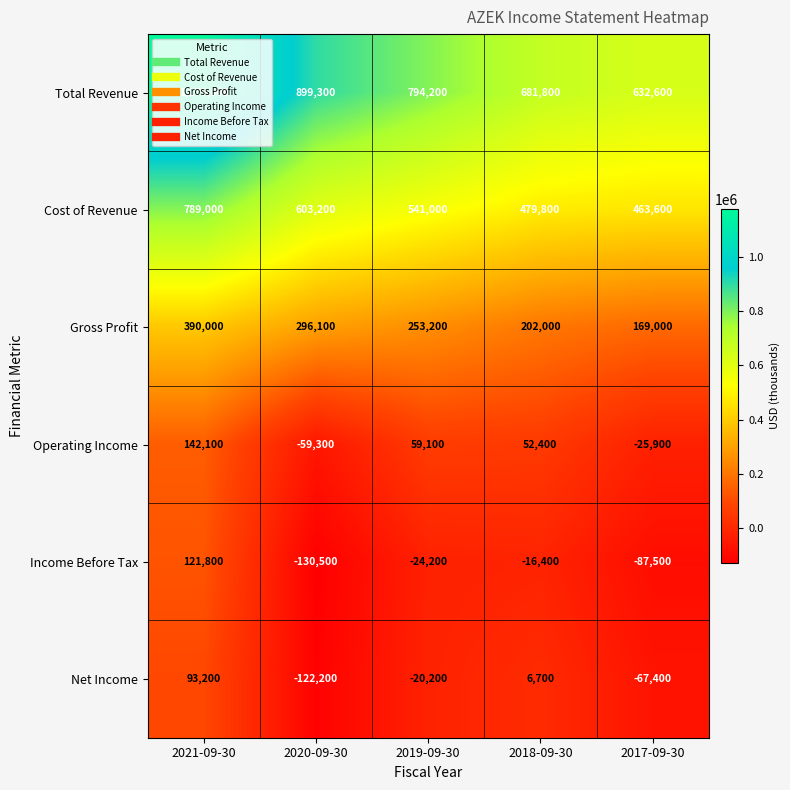

True or false: Operating Income has a value of 142100 at 2021-09-30.

True